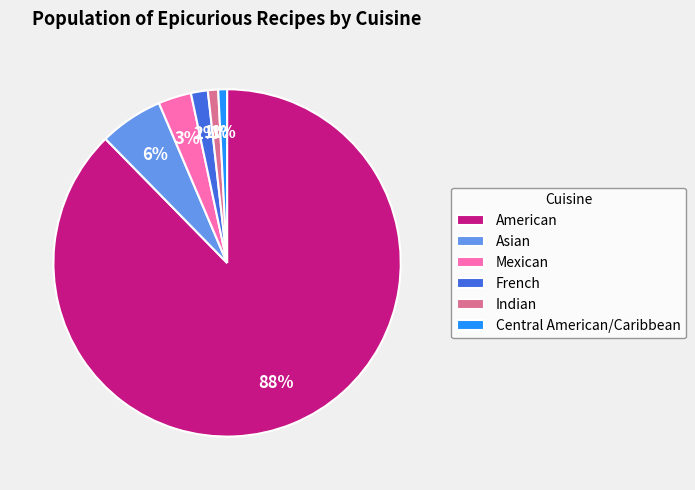

Count the number of slices in the pie.

6